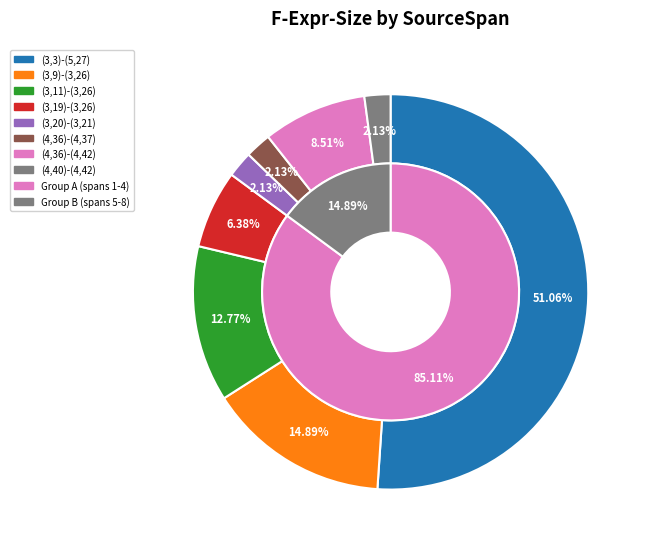

Does any single category account for the majority?

Yes